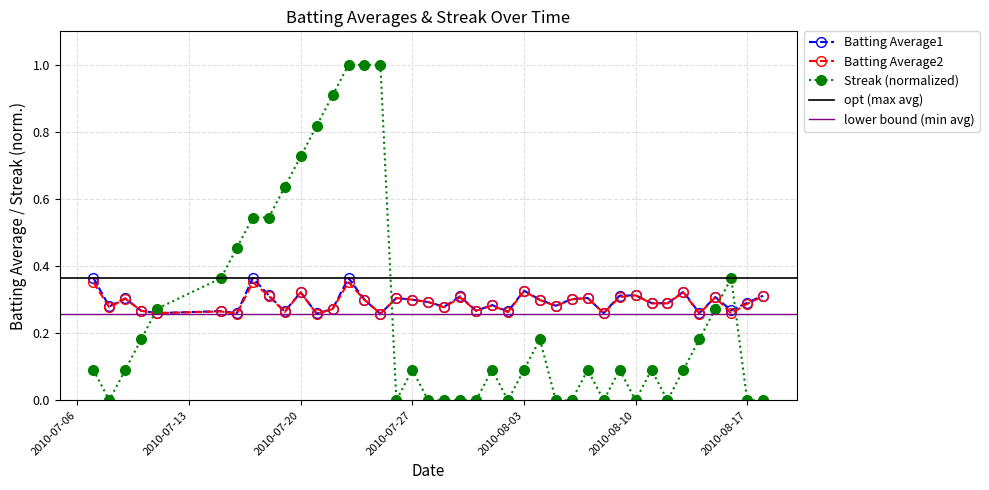

Reading left to right, what are all the values shown in this chart?

Batting Average1: 2010-07-07=0.4	2010-07-08=0.3	2010-07-09=0.3	2010-07-10=0.3	2010-07-11=0.3	2010-07-15=0.3	2010-07-16=0.3	2010-07-17=0.4	2010-07-18=0.3	2010-07-19=0.3	2010-07-20=0.3	2010-07-21=0.3	2010-07-22=0.3	2010-07-23=0.4	2010-07-24=0.3	2010-07-25=0.3	2010-07-26=0.3	2010-07-27=0.3	2010-07-28=0.3	2010-07-29=0.3	2010-07-30=0.3	2010-07-31=0.3	2010-08-01=0.3	2010-08-02=0.3	2010-08-03=0.3	2010-08-04=0.3	2010-08-05=0.3	2010-08-06=0.3	2010-08-07=0.3	2010-08-08=0.3	2010-08-09=0.3	2010-08-10=0.3	2010-08-11=0.3	2010-08-12=0.3	2010-08-13=0.3	2010-08-14=0.3	2010-08-15=0.3	2010-08-16=0.3	2010-08-17=0.3	2010-08-18=0.3
Batting Average2: 2010-07-07=0.4	2010-07-08=0.3	2010-07-09=0.3	2010-07-10=0.3	2010-07-11=0.3	2010-07-15=0.3	2010-07-16=0.3	2010-07-17=0.4	2010-07-18=0.3	2010-07-19=0.3	2010-07-20=0.3	2010-07-21=0.3	2010-07-22=0.3	2010-07-23=0.4	2010-07-24=0.3	2010-07-25=0.3	2010-07-26=0.3	2010-07-27=0.3	2010-07-28=0.3	2010-07-29=0.3	2010-07-30=0.3	2010-07-31=0.3	2010-08-01=0.3	2010-08-02=0.3	2010-08-03=0.3	2010-08-04=0.3	2010-08-05=0.3	2010-08-06=0.3	2010-08-07=0.3	2010-08-08=0.3	2010-08-09=0.3	2010-08-10=0.3	2010-08-11=0.3	2010-08-12=0.3	2010-08-13=0.3	2010-08-14=0.3	2010-08-15=0.3	2010-08-16=0.3	2010-08-17=0.3	2010-08-18=0.3
Streak (normalized): 2010-07-07=0.1	2010-07-08=0.0	2010-07-09=0.1	2010-07-10=0.2	2010-07-11=0.3	2010-07-15=0.4	2010-07-16=0.5	2010-07-17=0.5	2010-07-18=0.5	2010-07-19=0.6	2010-07-20=0.7	2010-07-21=0.8	2010-07-22=0.9	2010-07-23=1.0	2010-07-24=1.0	2010-07-25=1.0	2010-07-26=0.0	2010-07-27=0.1	2010-07-28=0.0	2010-07-29=0.0	2010-07-30=0.0	2010-07-31=0.0	2010-08-01=0.1	2010-08-02=0.0	2010-08-03=0.1	2010-08-04=0.2	2010-08-05=0.0	2010-08-06=0.0	2010-08-07=0.1	2010-08-08=0.0	2010-08-09=0.1	2010-08-10=0.0	2010-08-11=0.1	2010-08-12=0.0	2010-08-13=0.1	2010-08-14=0.2	2010-08-15=0.3	2010-08-16=0.4	2010-08-17=0.0	2010-08-18=0.0